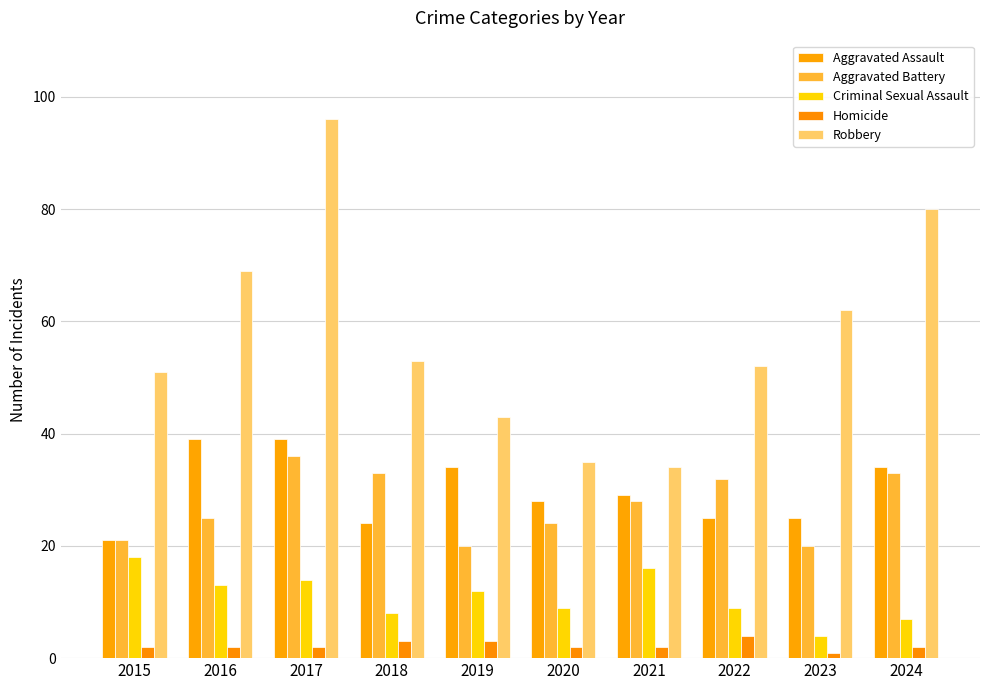

True or false: Aggravated Assault has a value of 5 at 2022.

False